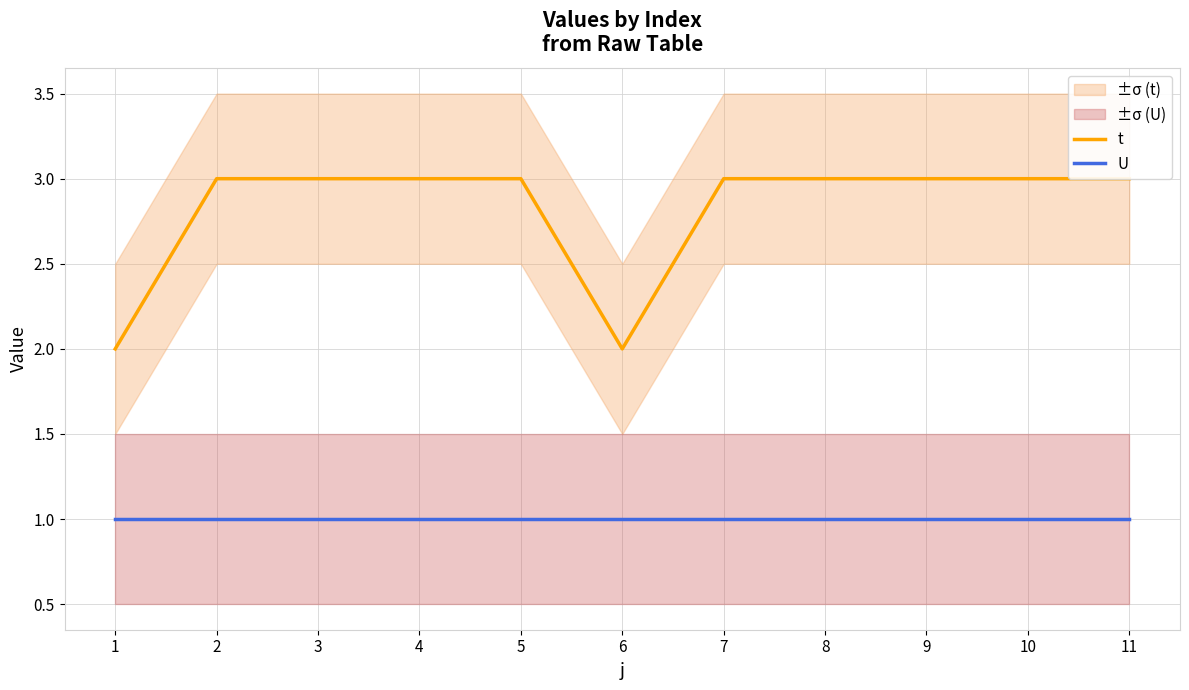

Which label corresponds to the largest value in the chart?

2